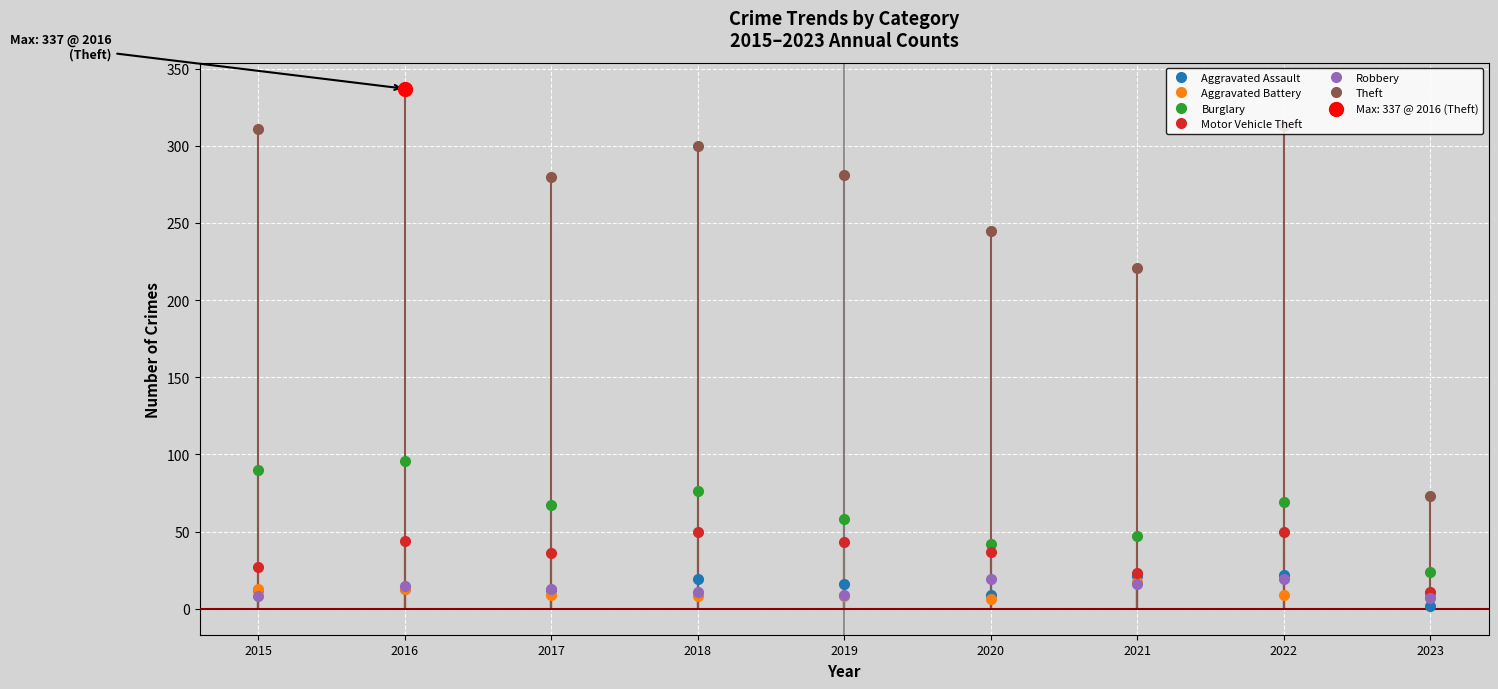

At how many categories does at least one series exceed 295?

4